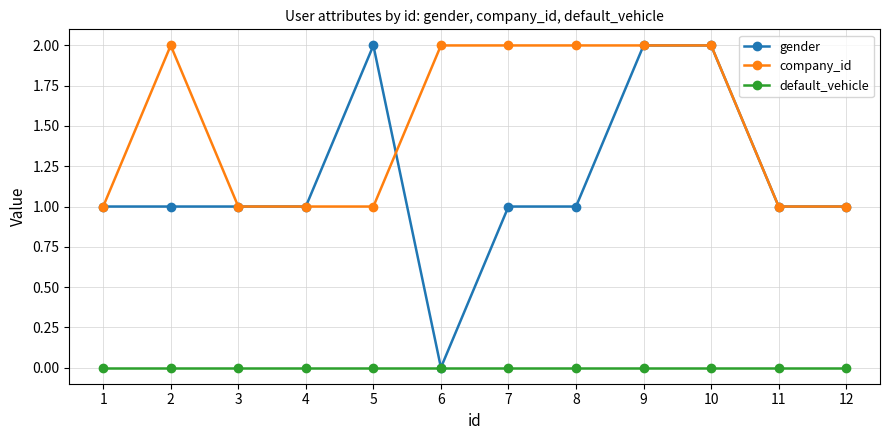

What is the average value of the gender series?

1